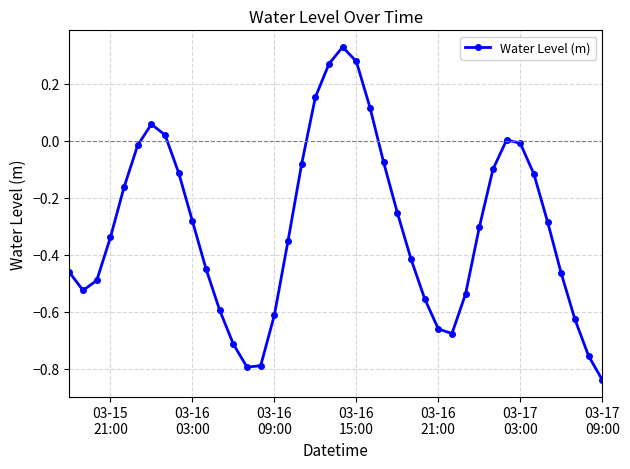

True or false: there are more than 1 points higher than both neighbors.

True